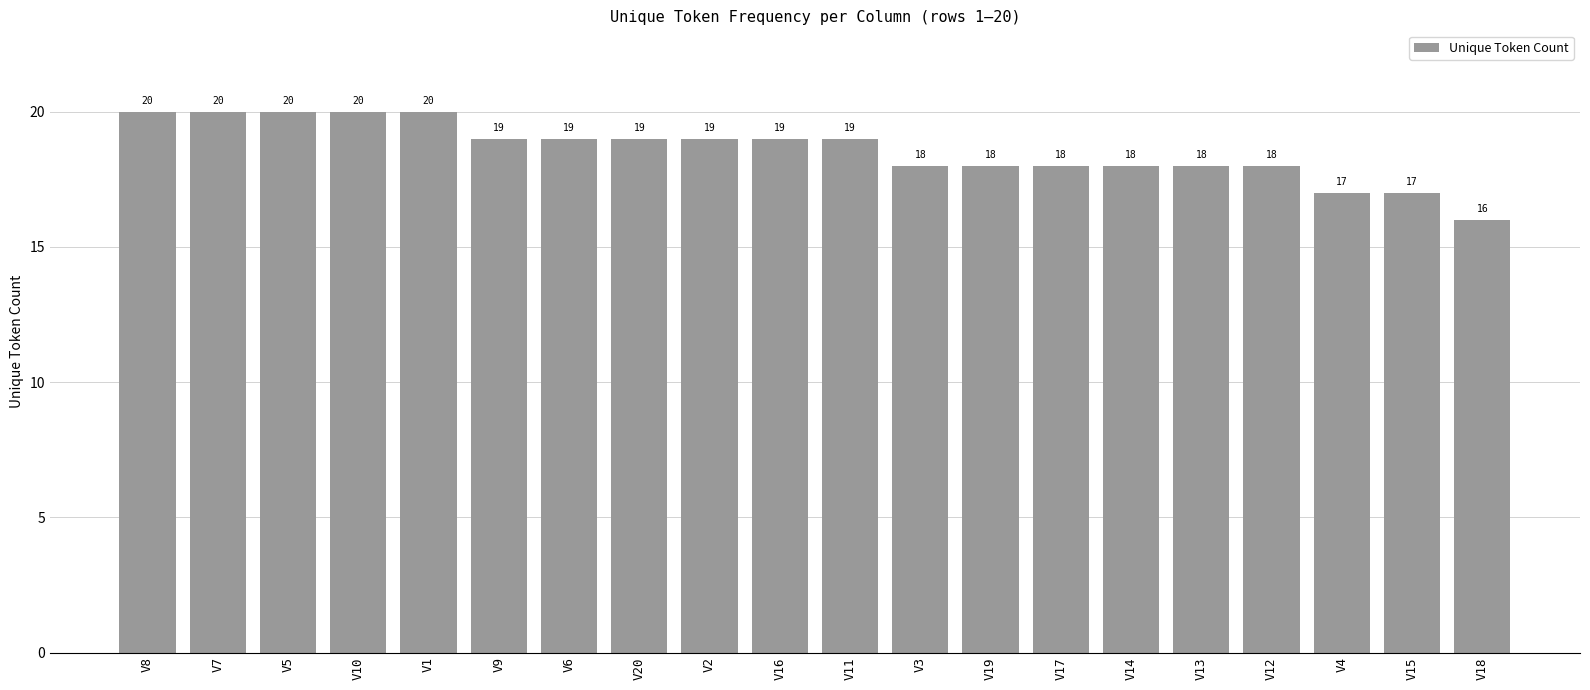

What is the value of the 19th bar from the left?

17